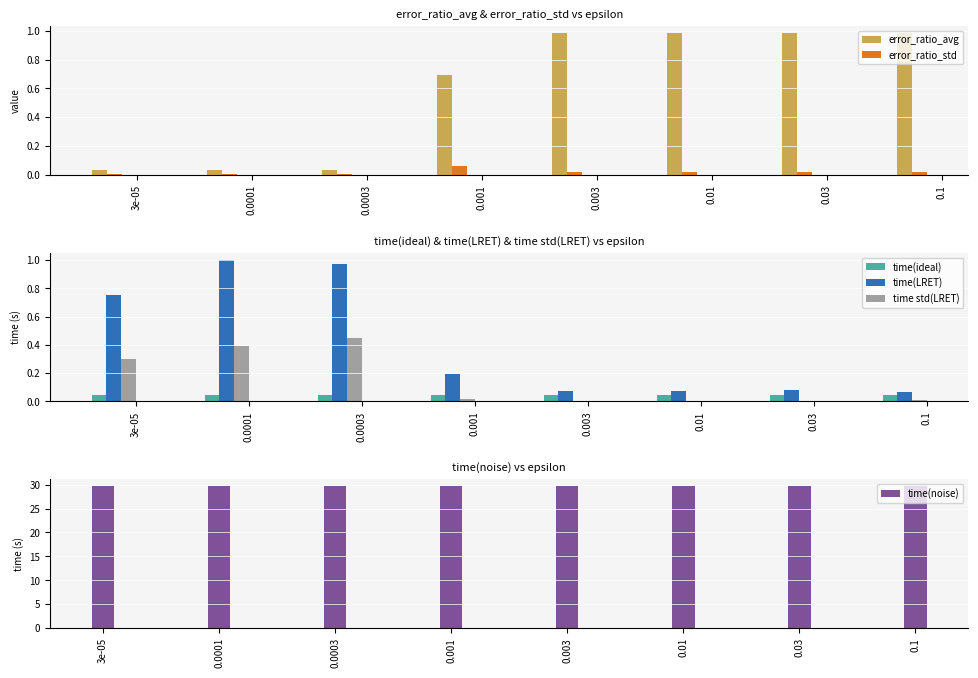

What is the difference between the maximum and minimum values in the time std(LRET) series?

0.4